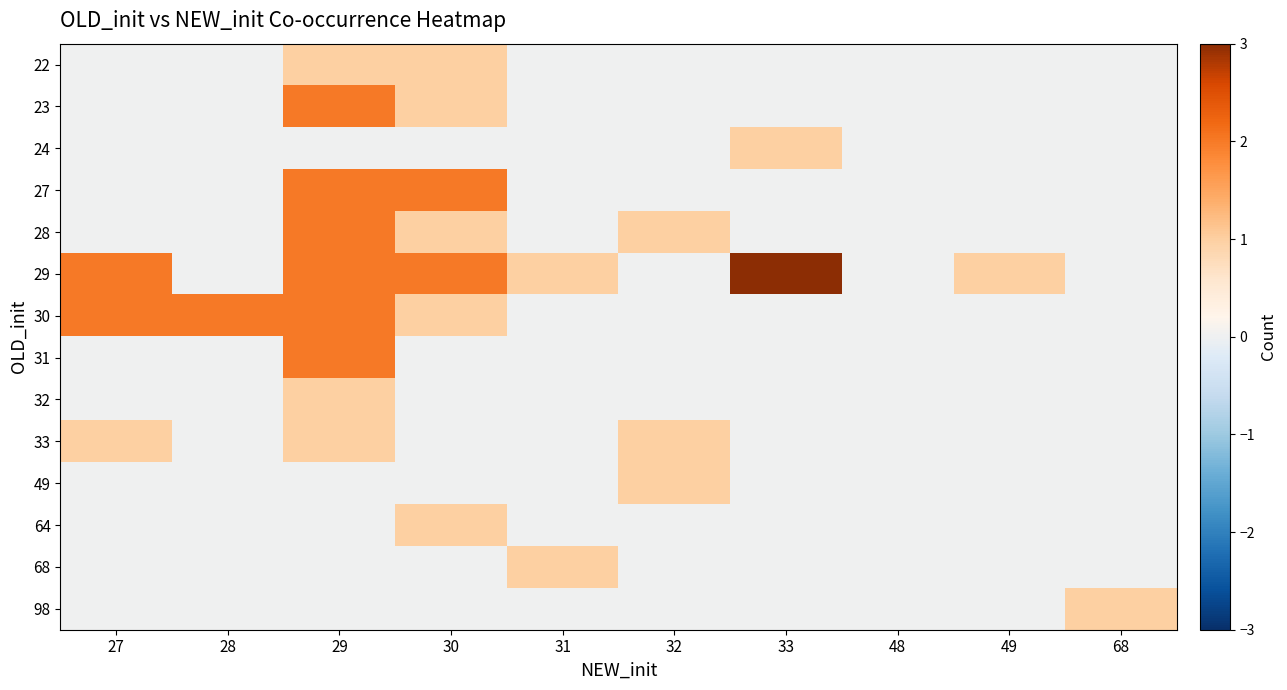

Rank the series by their maximum value, from lowest to highest.

22, 24, 32, 33, 49, 64, 68, 98, 23, 27, 28, 30, 31, 29